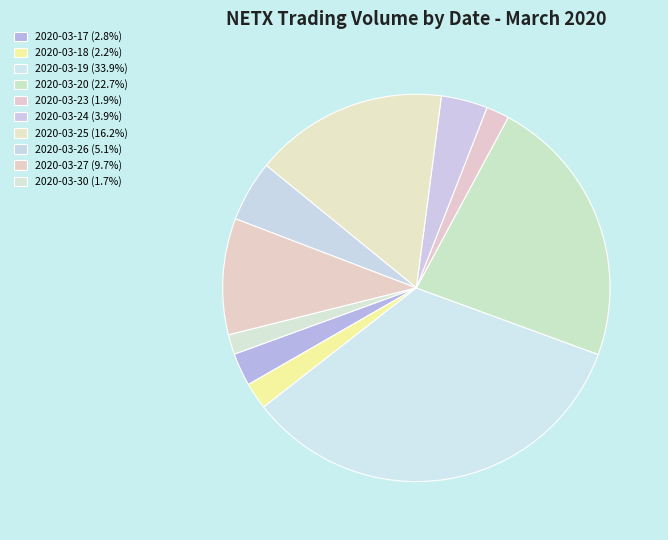

How many slices are in this pie chart?

10